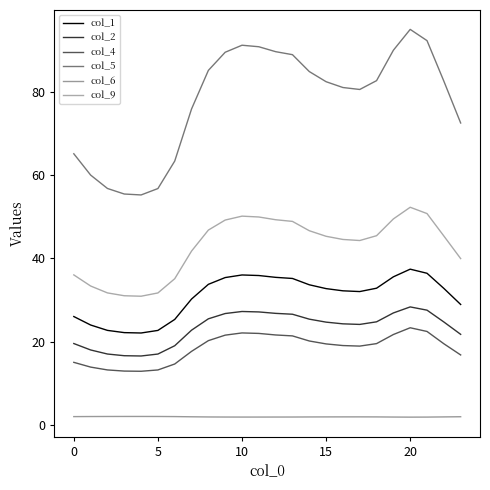

What are all the series names shown in the legend?

col_1, col_2, col_4, col_5, col_6, col_9